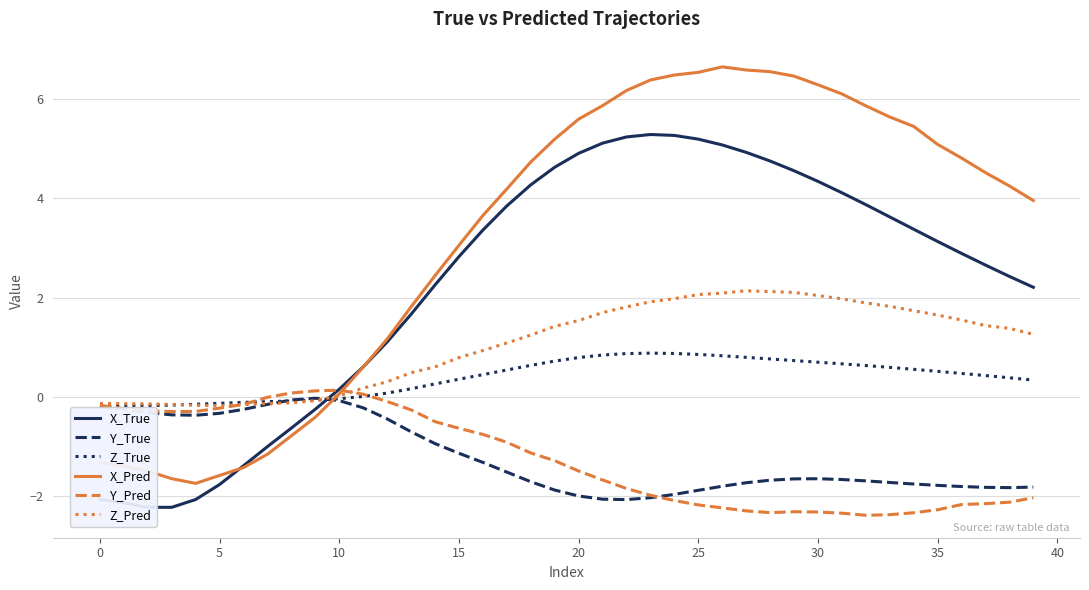

What is the highest value of the Z_Pred series?

2.1